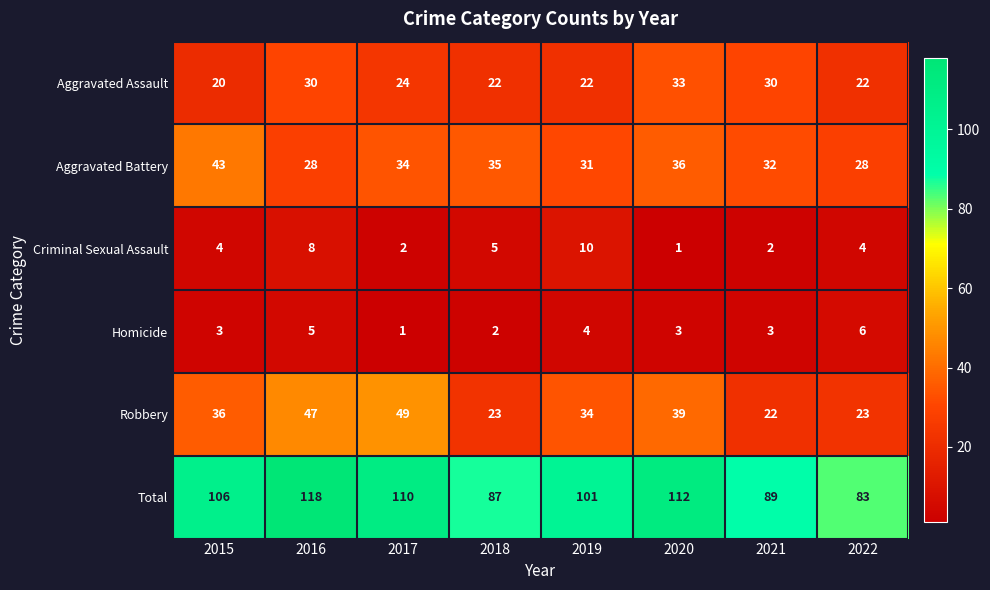

What is the difference between the Total values at 2016 and 2021?

29